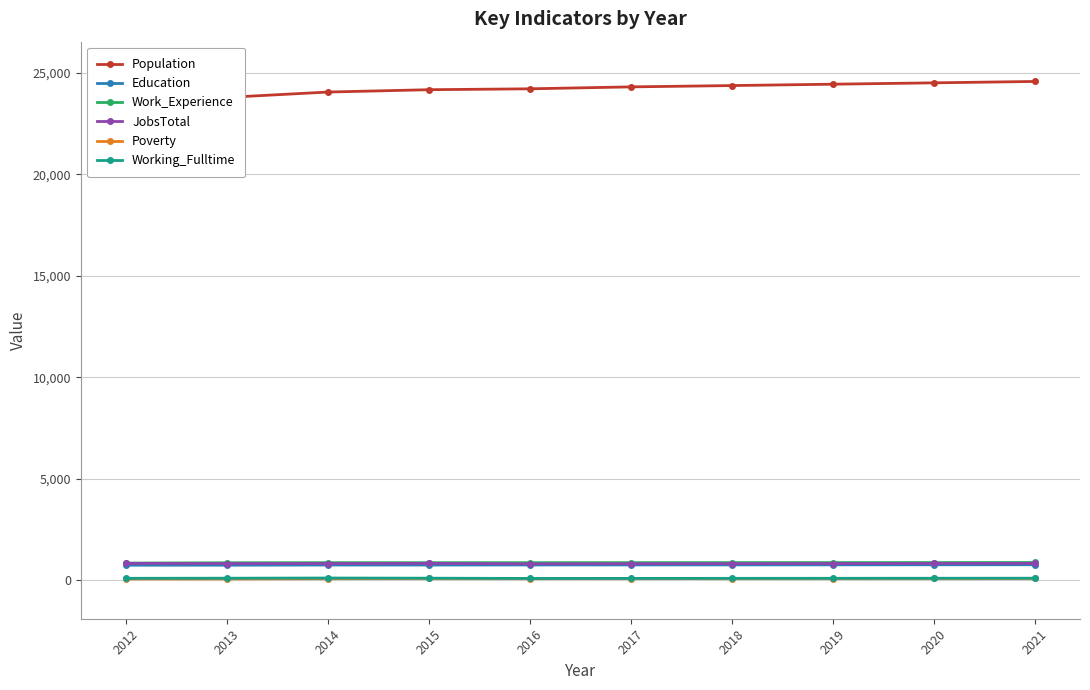

What are all the series names shown in the legend?

Population, Education, Work_Experience, JobsTotal, Poverty, Working_Fulltime